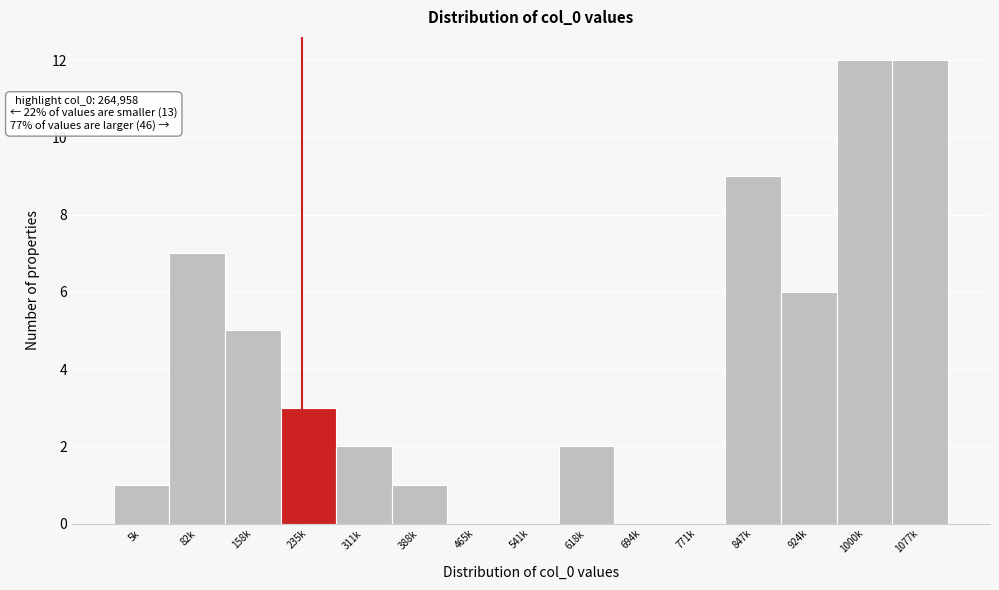

Reading left to right, transcribe all the data shown in this chart.

5k=1	82k=7	158k=5	235k=3	311k=2	388k=1	465k=0	541k=0	618k=2	694k=0	771k=0	847k=9	924k=6	1000k=12	1077k=12